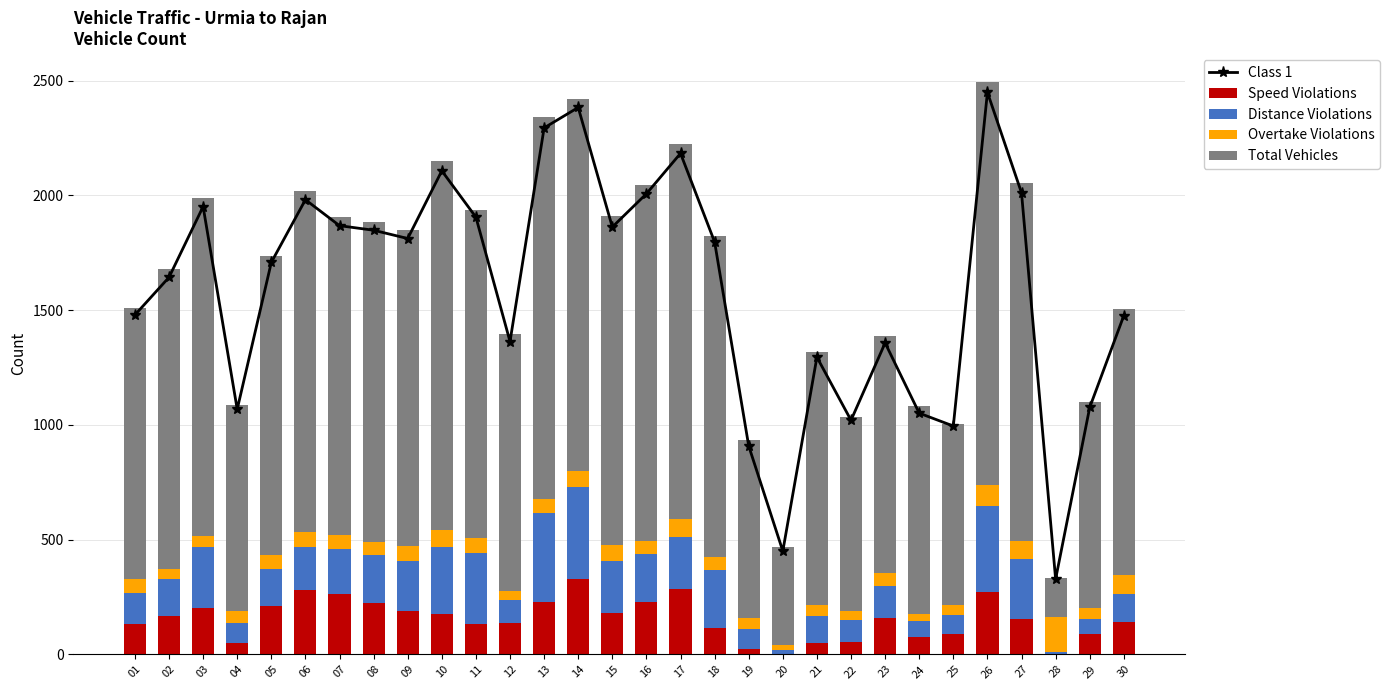

What is the value of the Total Vehicles bar at the 1st from the left?

1182